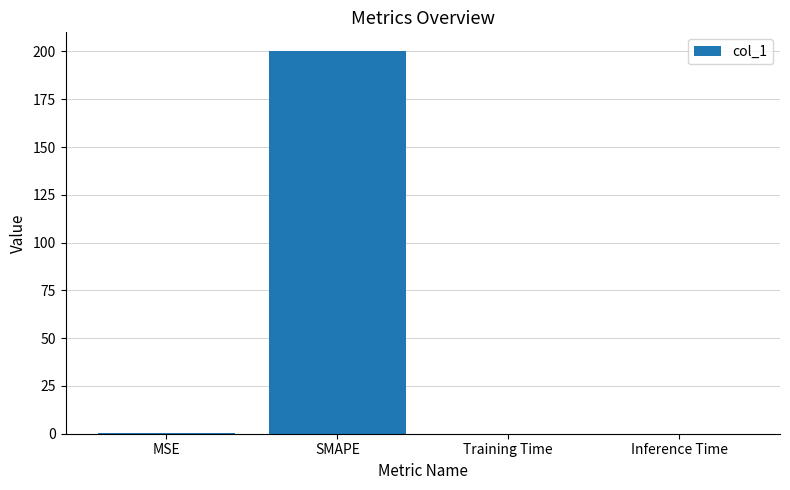

True or false: the data shows 0.0 at Training Time.

True